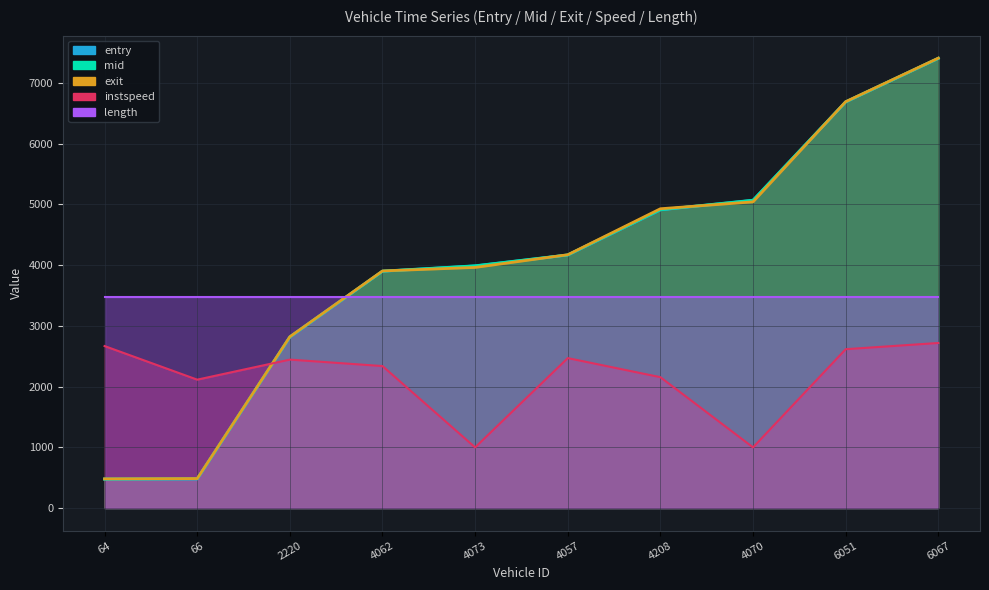

At which category is the sum across all series the highest?

6067